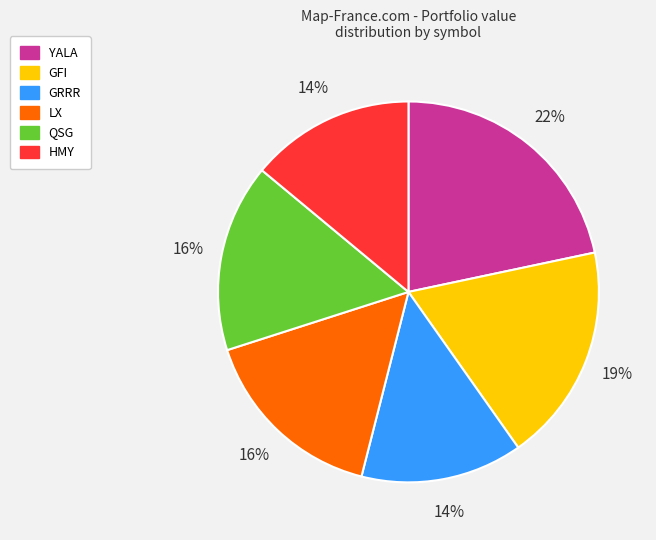

Which category has the biggest portion of the pie?

YALA